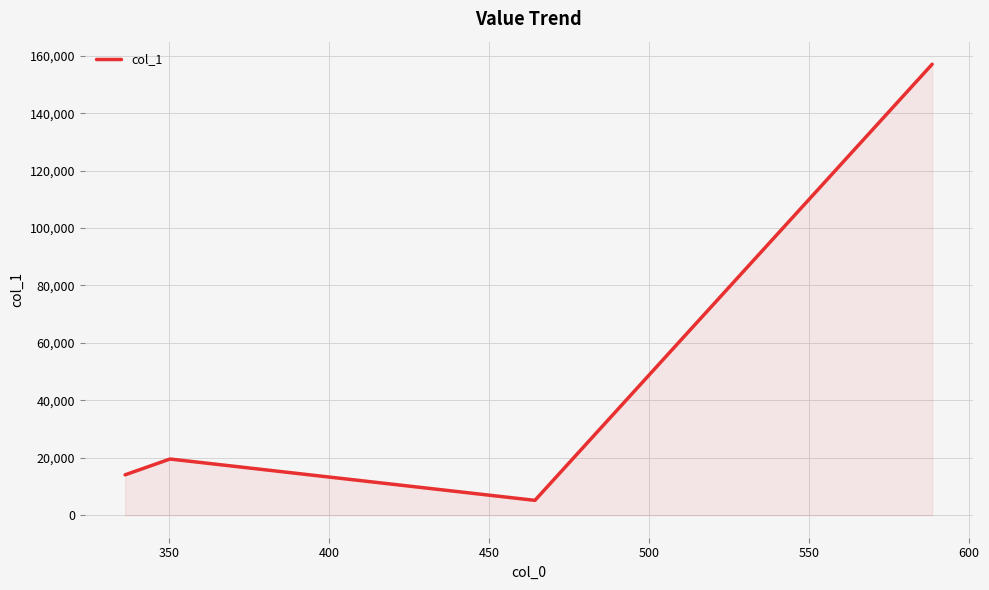

What is the difference between the maximum and minimum values?

151899.7